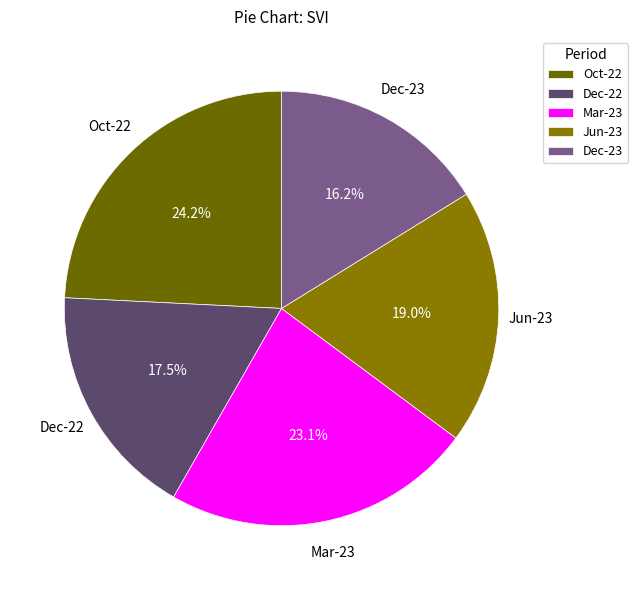

How much of the chart is everything except Oct-22?

75.8%